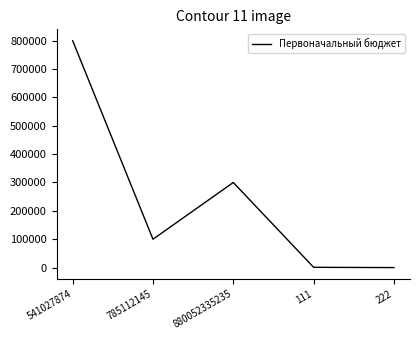

What is the sum of the values at 785112145 and 541027874?

900000